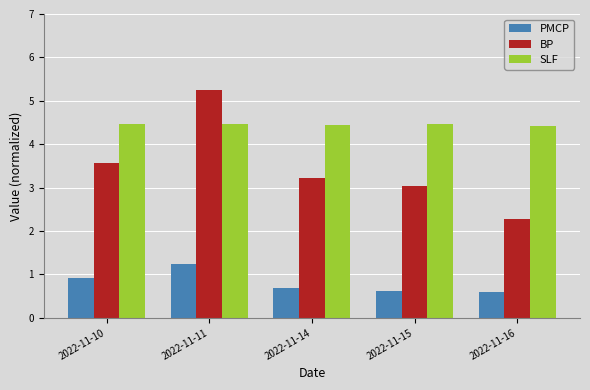

How many data points does each series have?

5